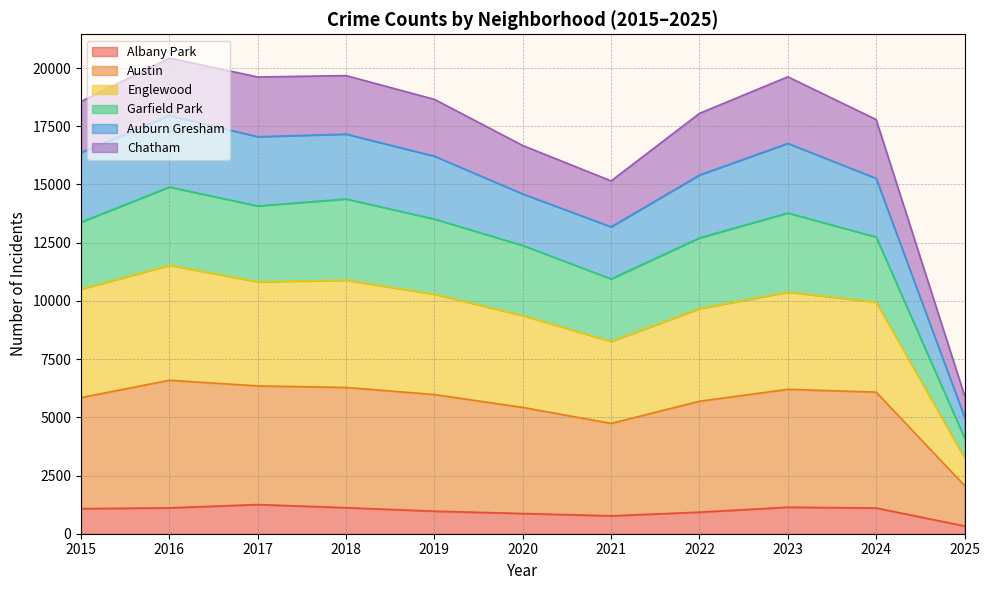

What is the highest value of the Albany Park series?

1252